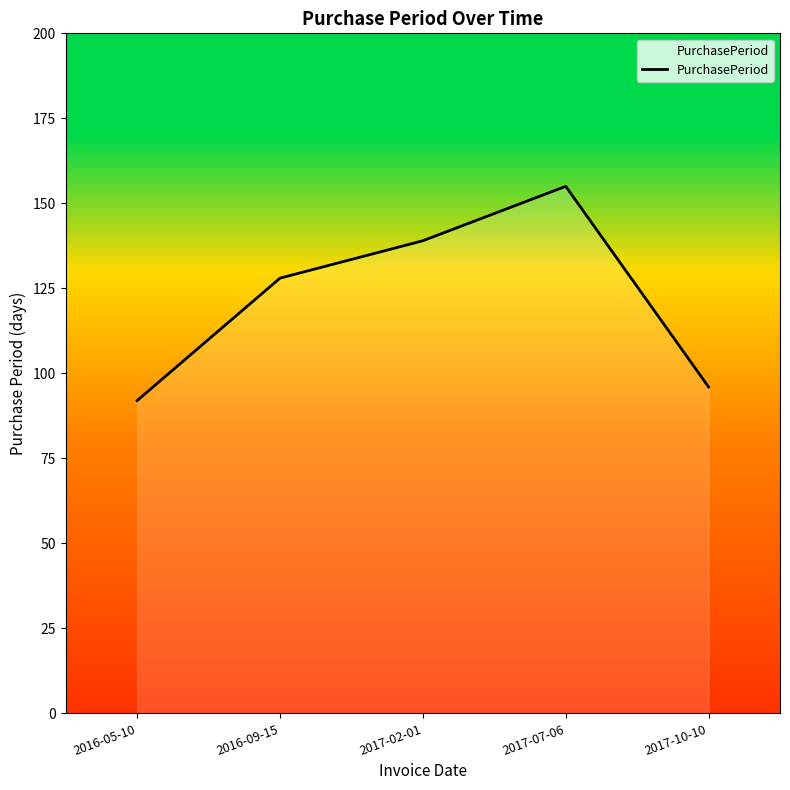

Which category has the lowest value across all series?

2016-05-10